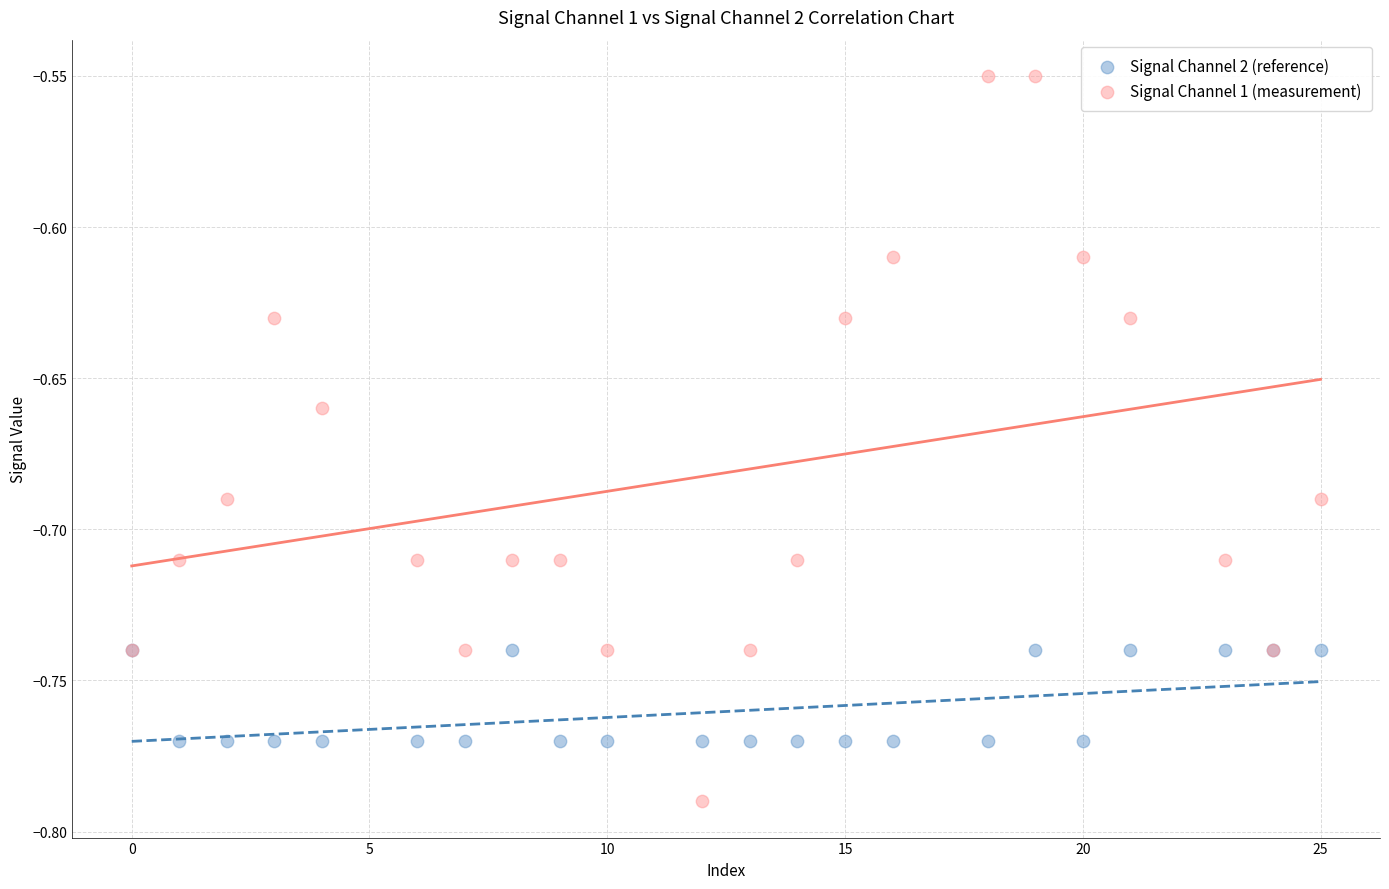

Which series has the largest Y range (max minus min)?

Signal Channel 1 (measurement)